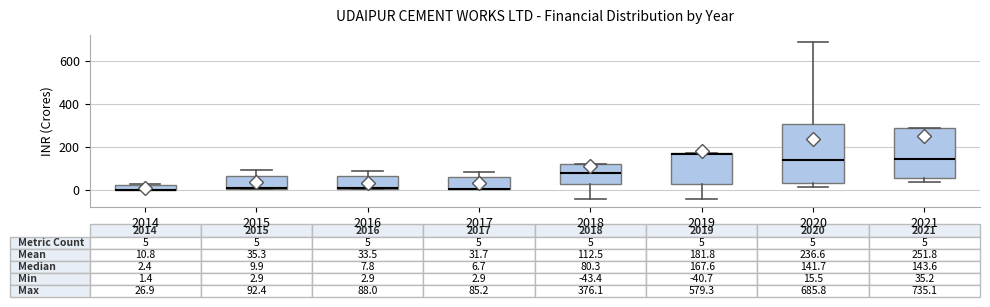

Which box is the tallest, from its lower edge to its upper edge?

2020